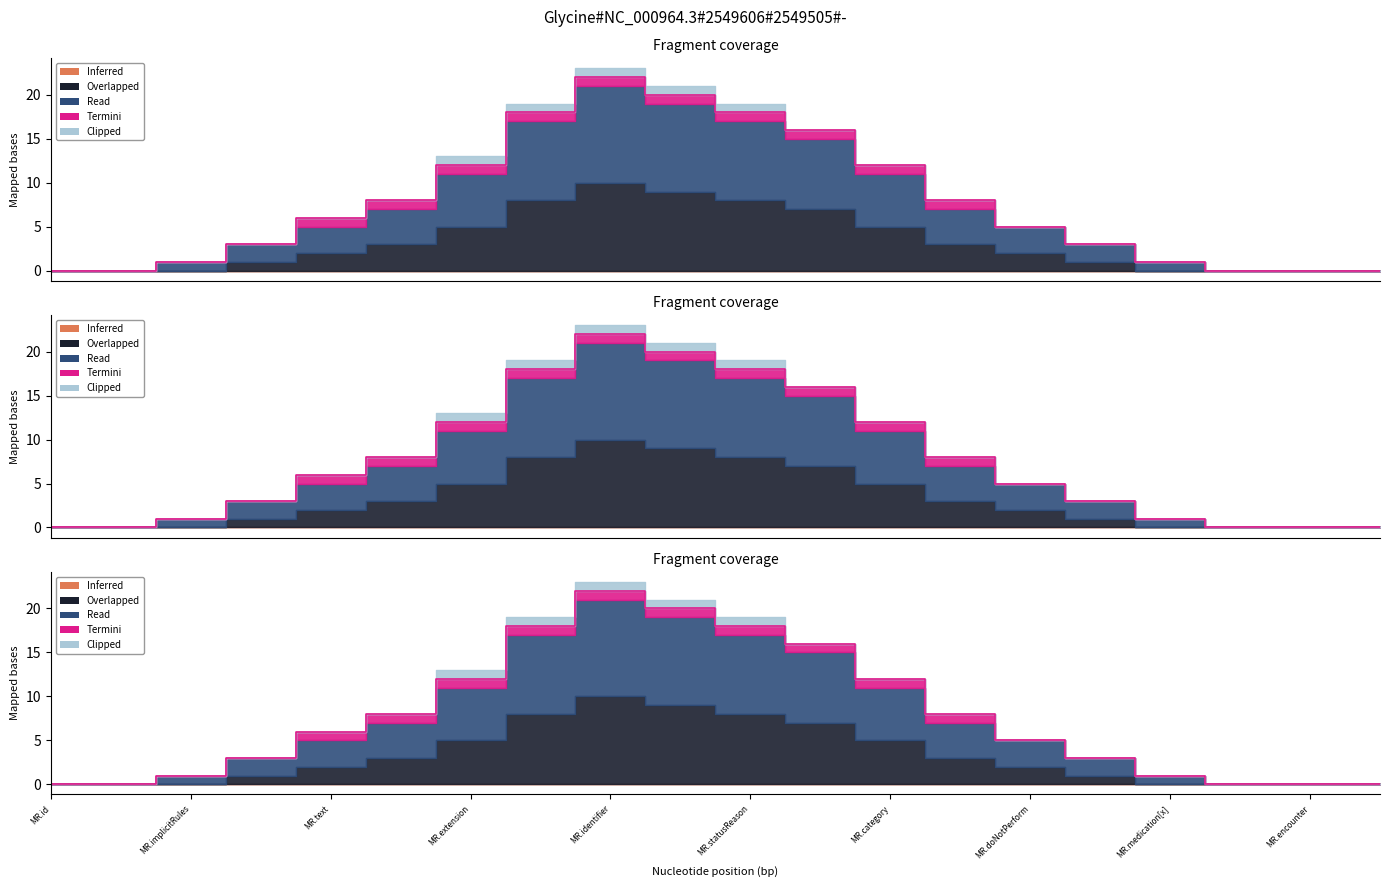

Does the chart have visible grid lines?

No